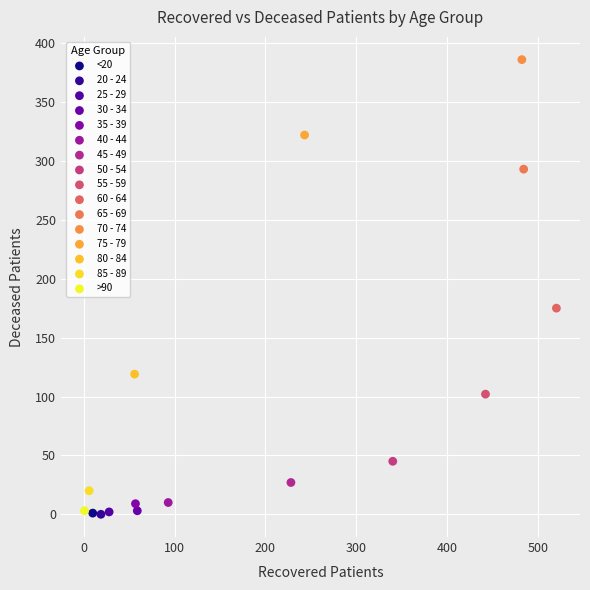

Which series reaches the maximum Y coordinate?

70 - 74